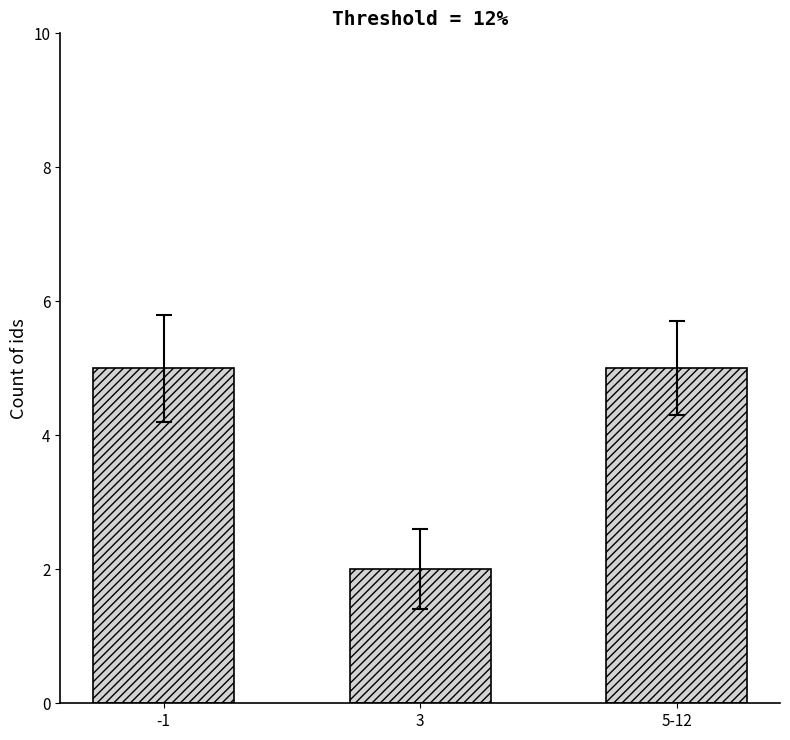

How many series are shown in this chart?

1